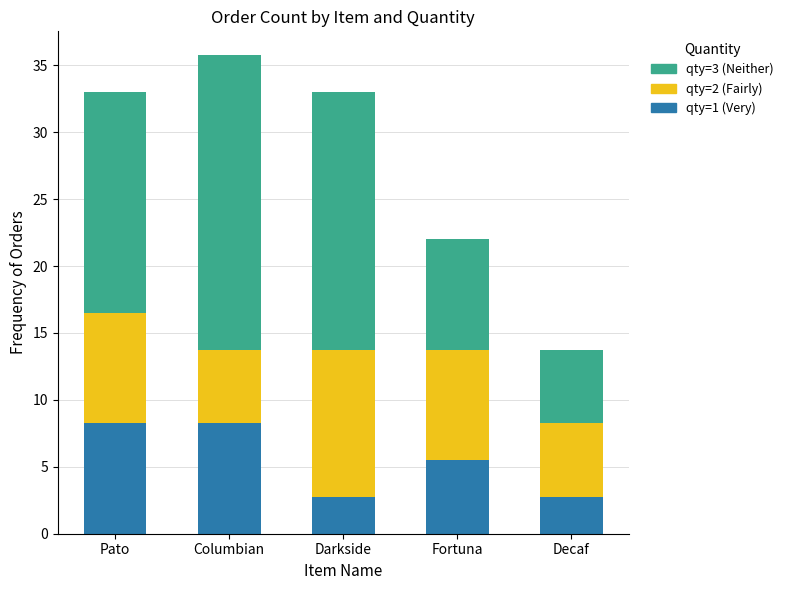

How many bars are there in total?

5